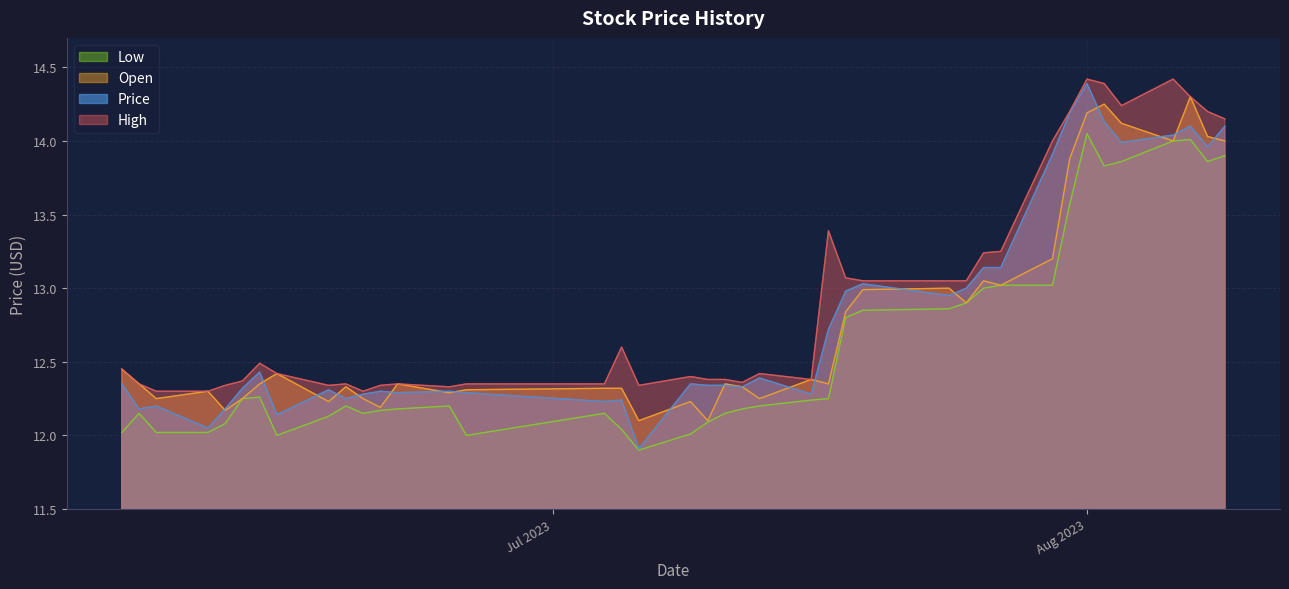

At how many categories does at least one series exceed 13?

16